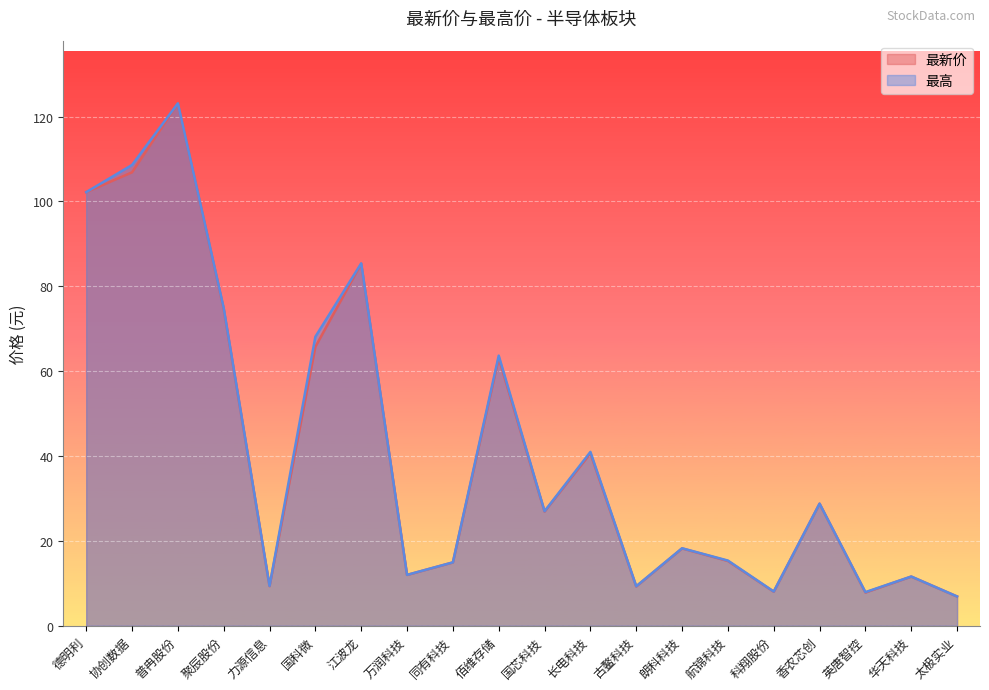

Which label corresponds to the smallest value in the chart?

太极实业